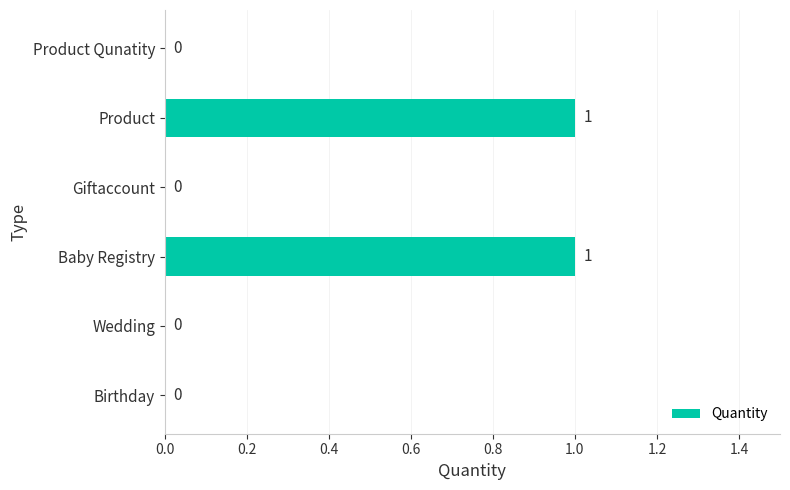

What is the change in value from Birthday to Baby Registry?

+1